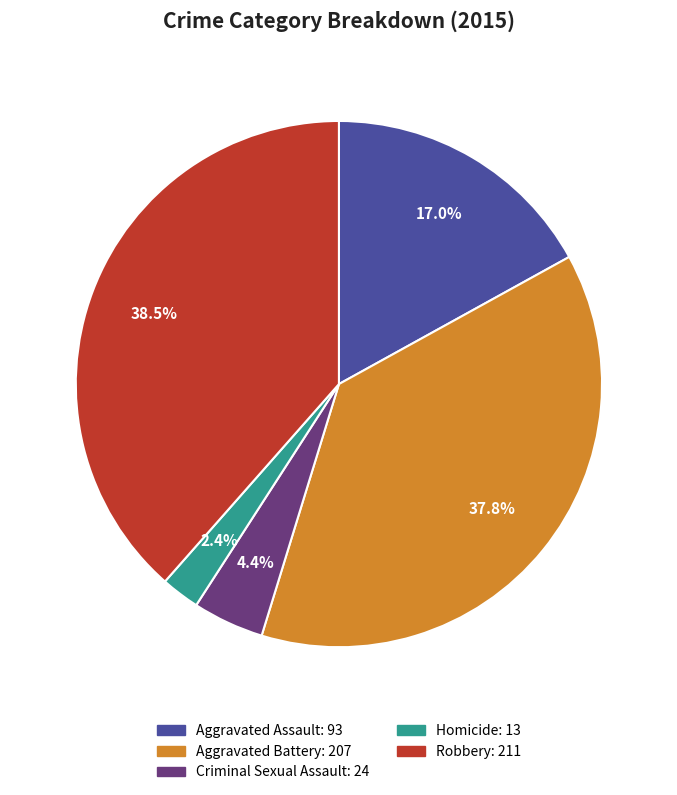

How much of the chart is everything except Homicide?

97.6%